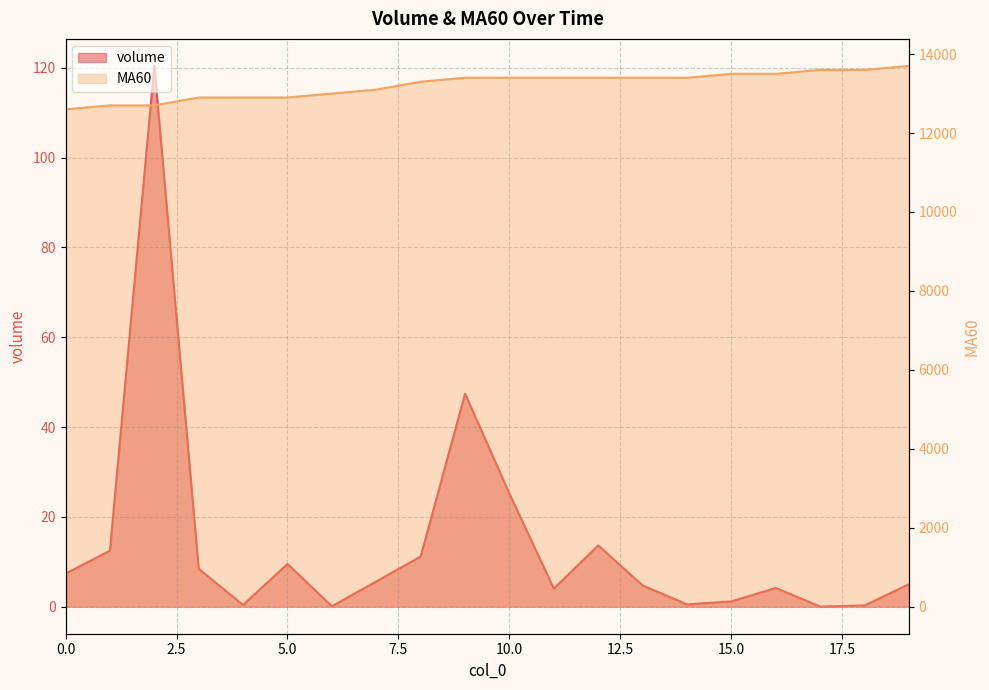

What is the average value of the volume series?

14.1